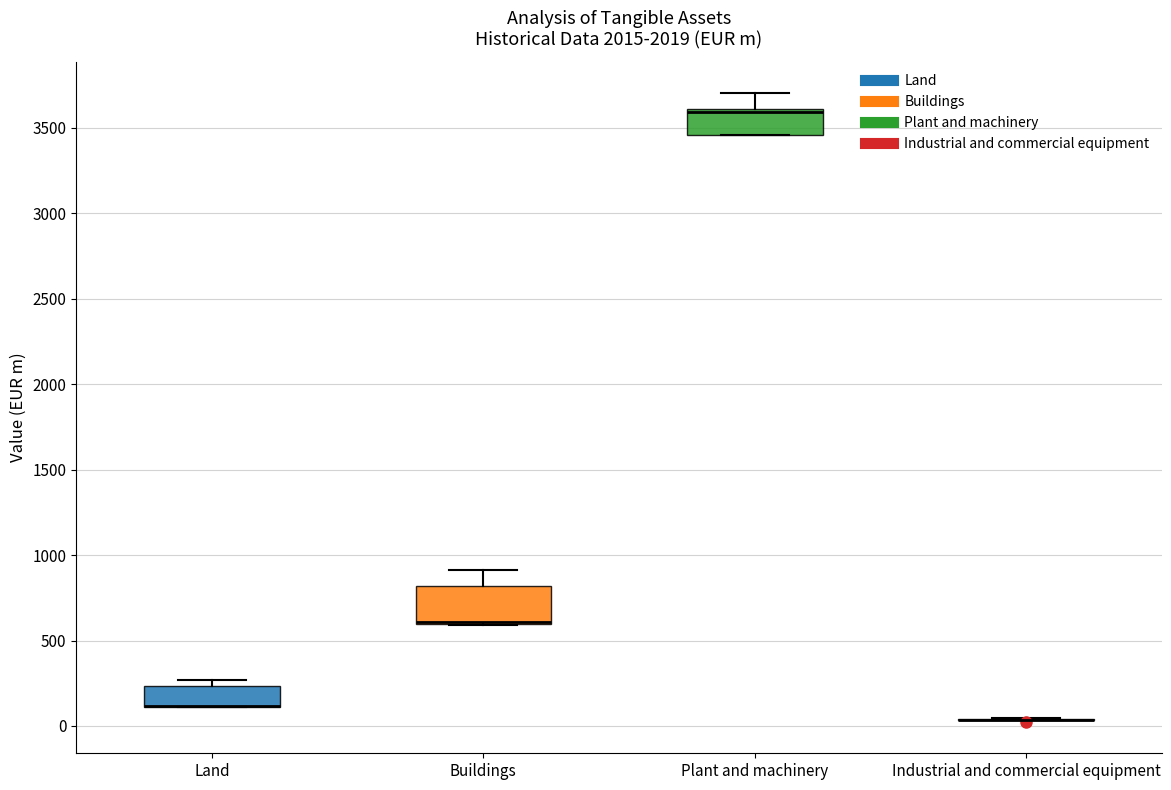

Reading left to right, read every box against the y-axis: the position of its median line, the range the box covers, and the ends of its whiskers. The values are not printed on the chart, so give them approximately, as read against the axis.

Land: median 100 (drawn on the box's lower edge), box 100 to 250, whiskers 100 to 250 (just above the box's upper edge)
Buildings: median 600 (drawn on the box's lower edge), box 600 to 800, whiskers 600 to 900
Plant and machinery: median 3600 (just below the box's upper edge), box 3450 to 3600, whiskers 3450 to 3700
Industrial and commercial equipment: box collapsed to a line at 50, whiskers 50 to 50